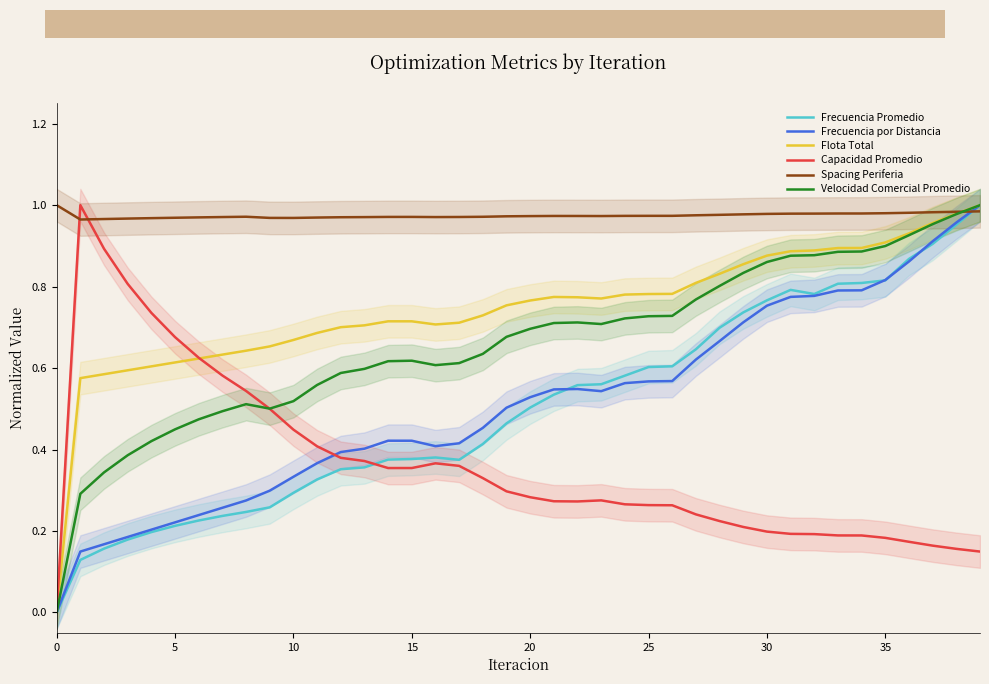

What is the difference between the highest and lowest values at 14?

0.6